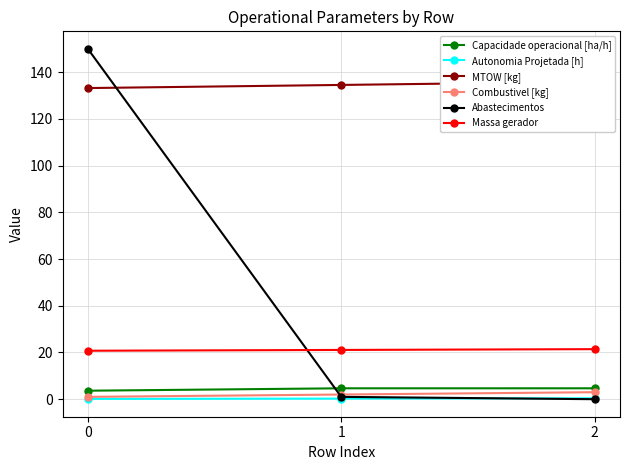

Does the chart have visible grid lines?

Yes